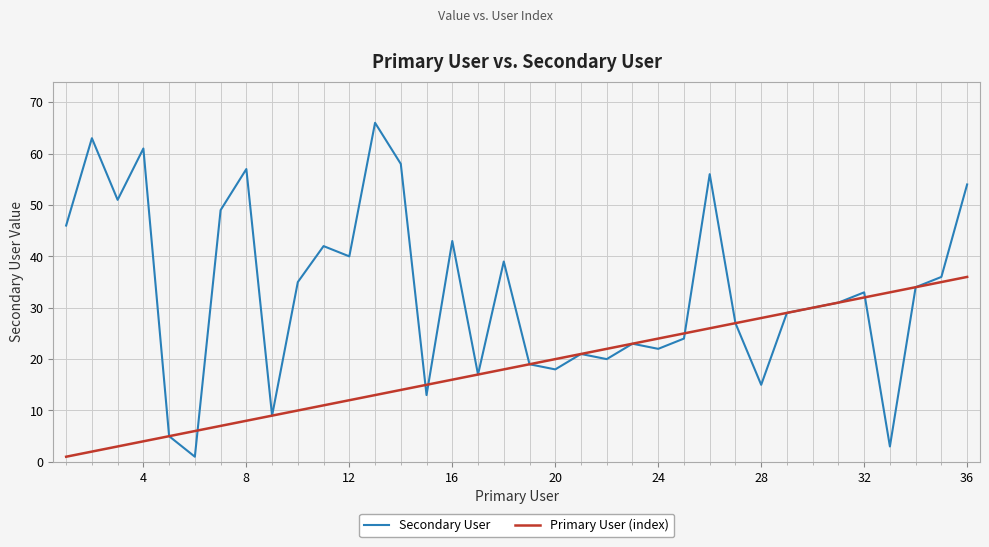

Which series has the largest total across all categories?

Secondary User